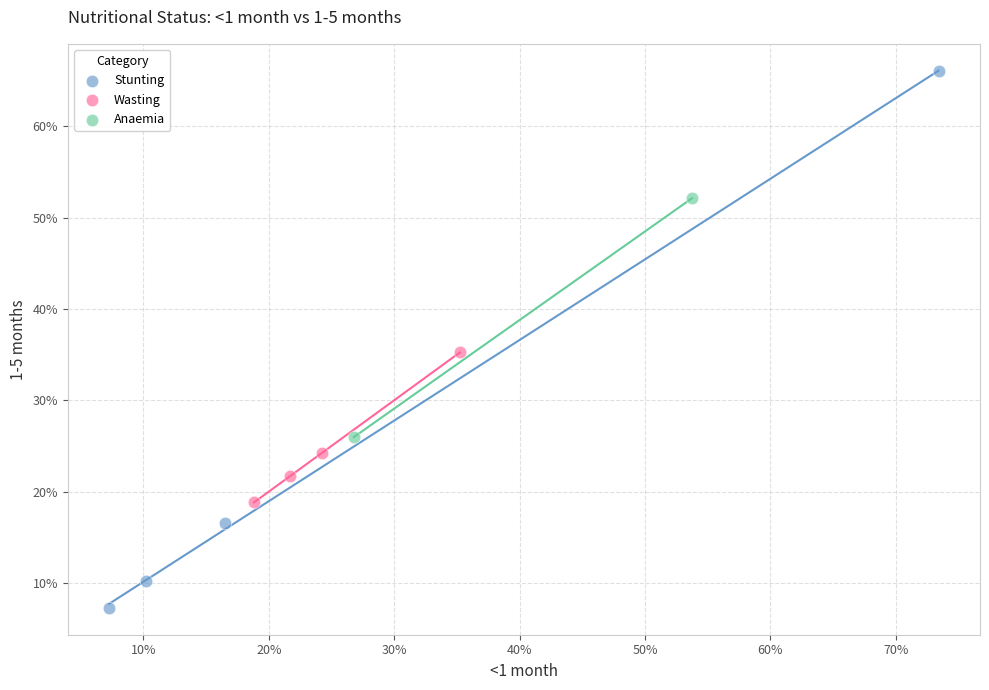

What are all the series names shown in the legend?

Stunting, Wasting, Anaemia